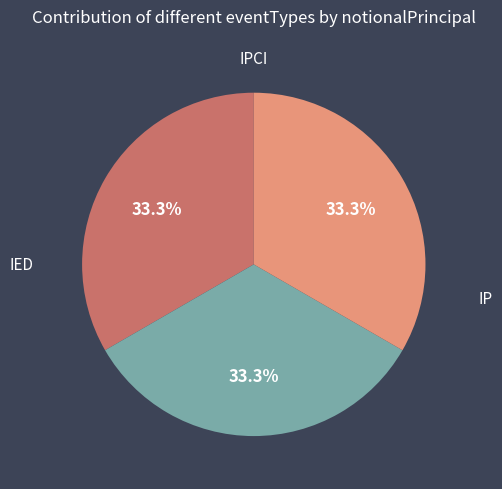

Does any single category account for the majority?

No